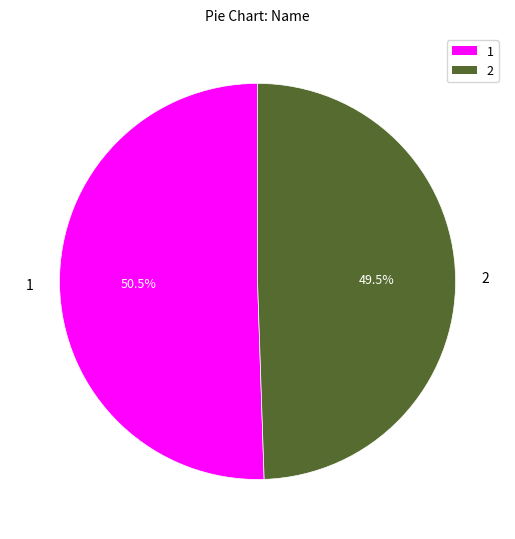

What is the ratio of the value at 2 to the value at 1?

1.0